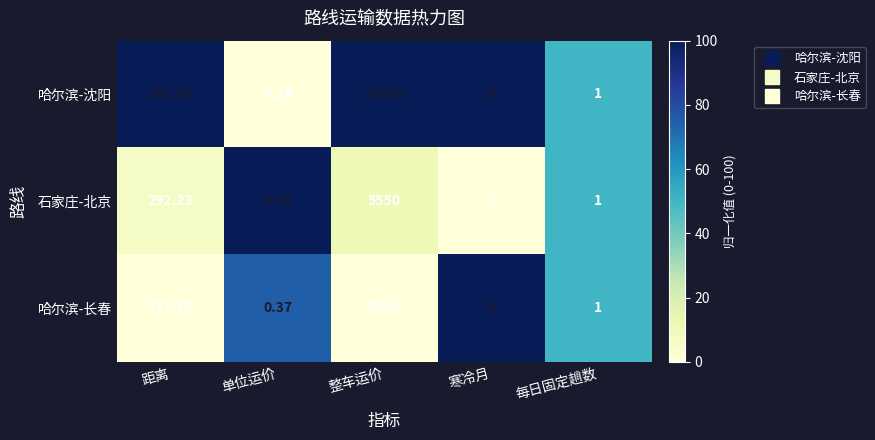

Rank the series by their maximum value, from highest to lowest.

哈尔滨-沈阳, 石家庄-北京, 哈尔滨-长春